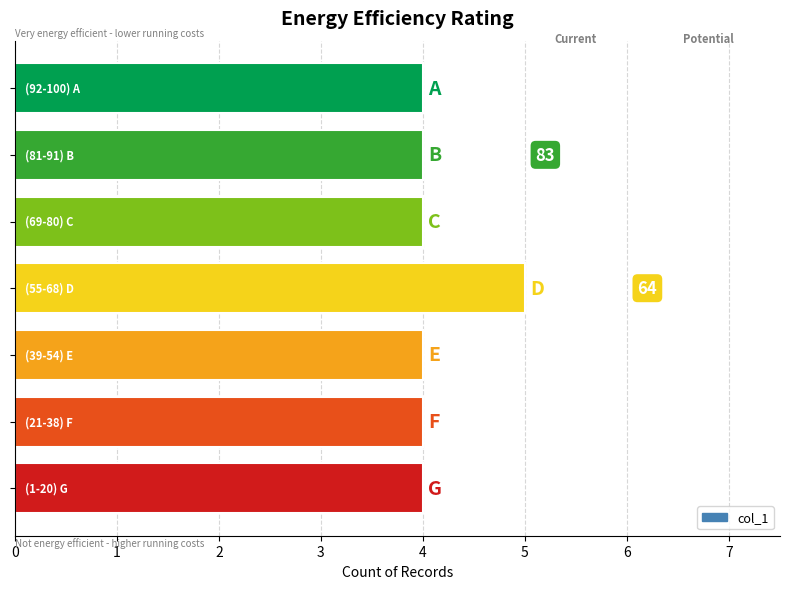

Reading bottom to top, extract all data points from this chart.

4	4	4	5	4	4	4